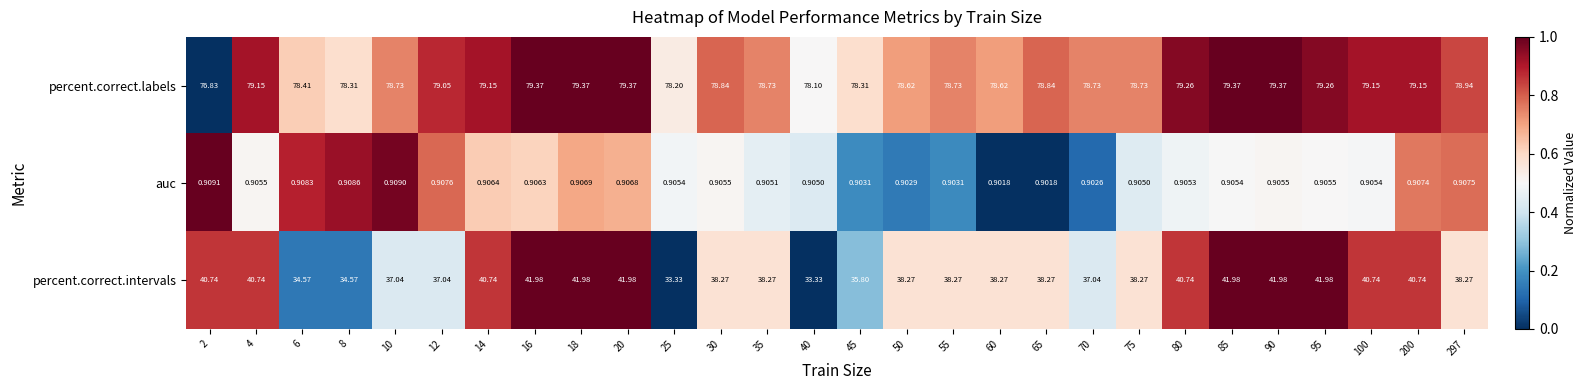

Which series has the largest total across all categories?

percent.correct.labels